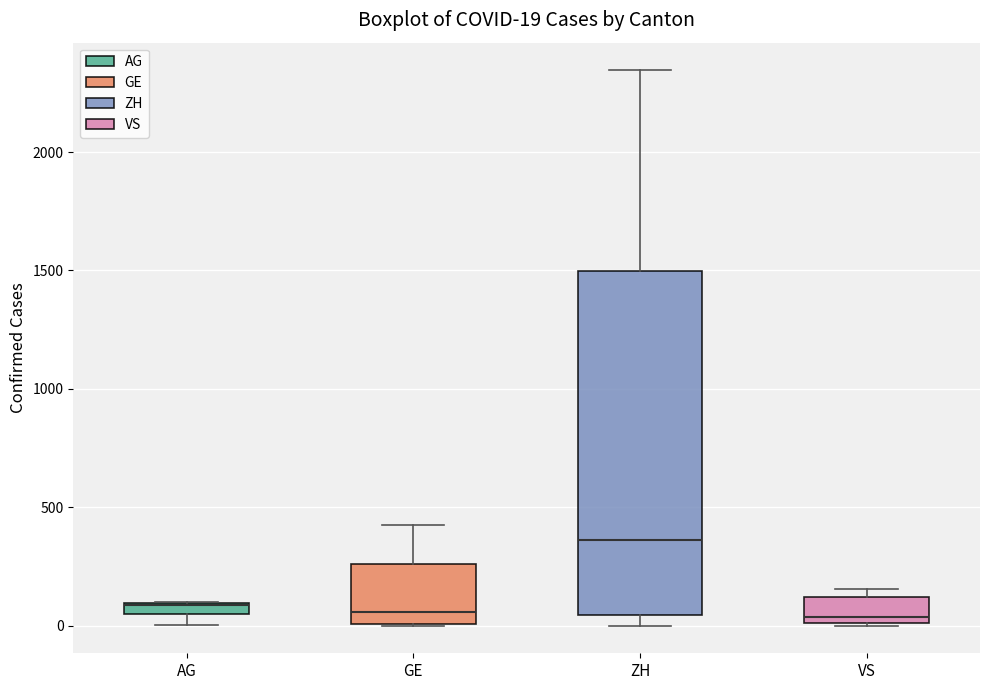

Which box is the tallest, from its lower edge to its upper edge?

ZH